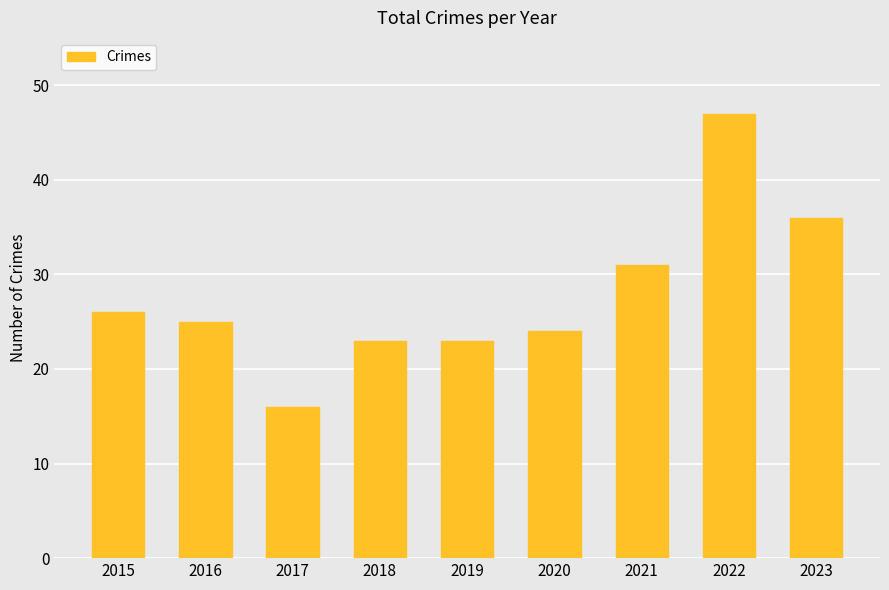

What is the smallest value displayed?

16